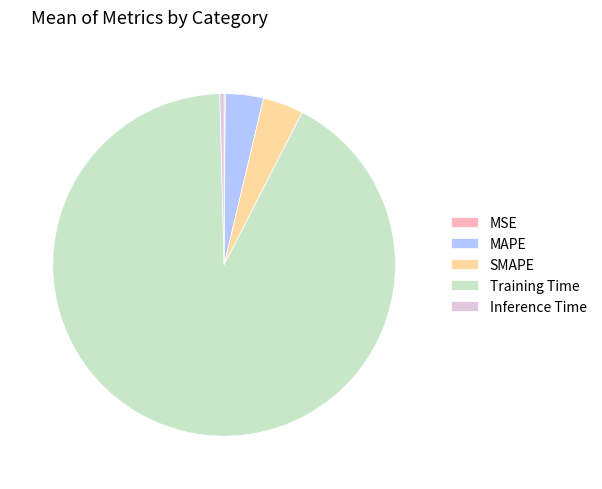

Which slice is the largest?

Training Time